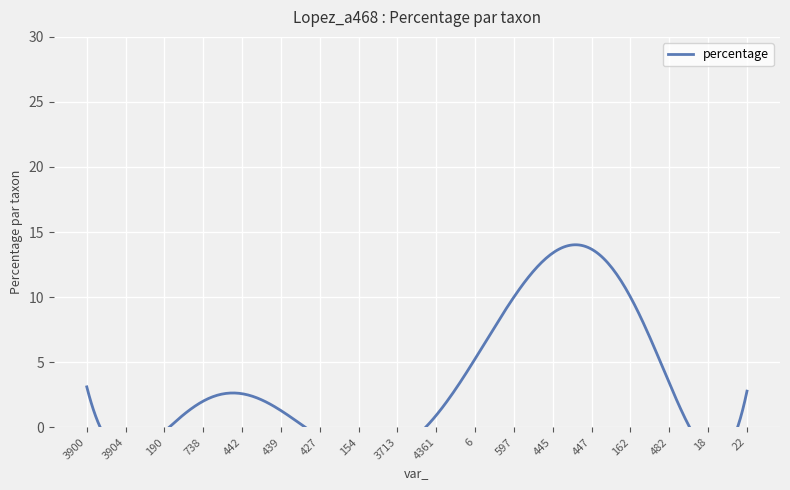

What is the label of the 15th point from the right?

738